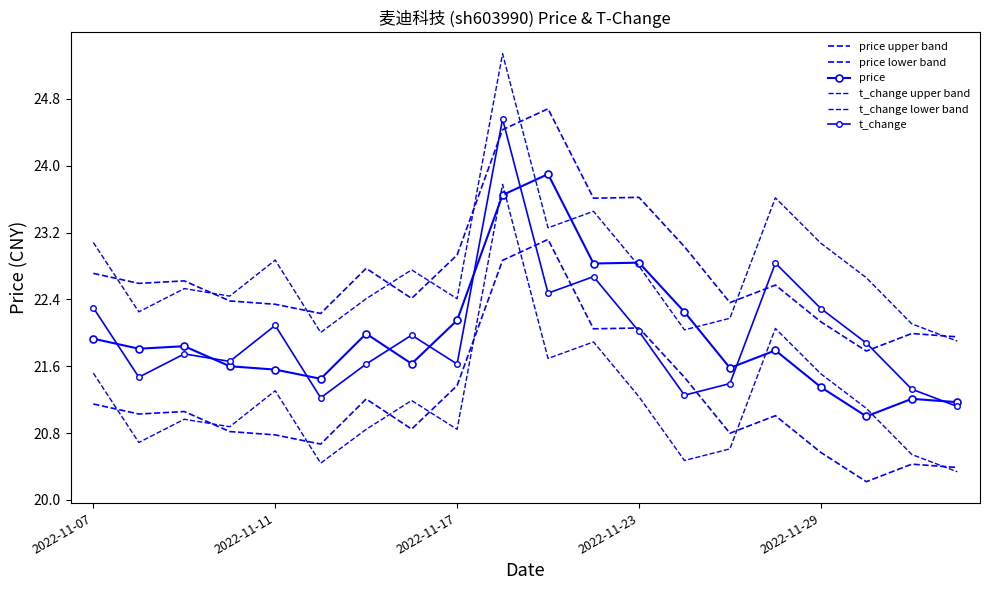

Where do t_change and price upper band first cross each other?

8 and 9